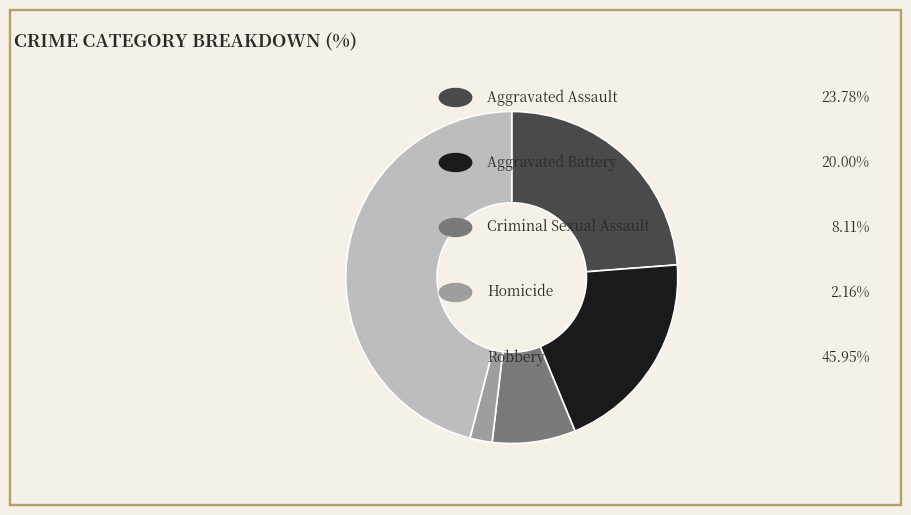

How many segments does this pie chart have?

5